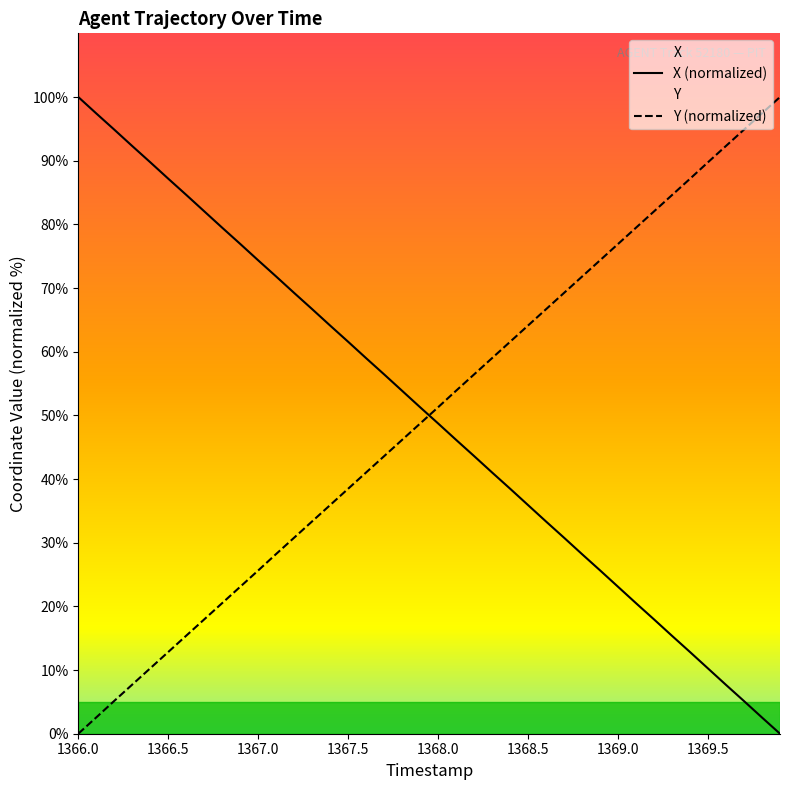

How many lines are shown in the chart?

2